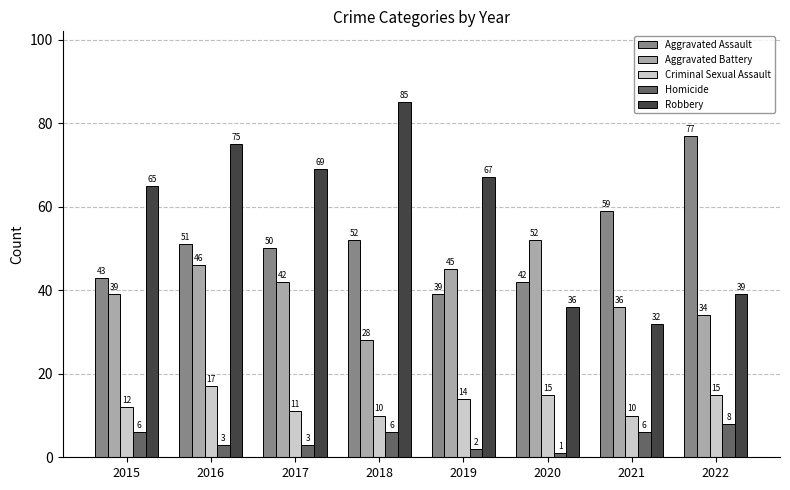

True or false: Aggravated Assault has a value of 38 at 2021.

False